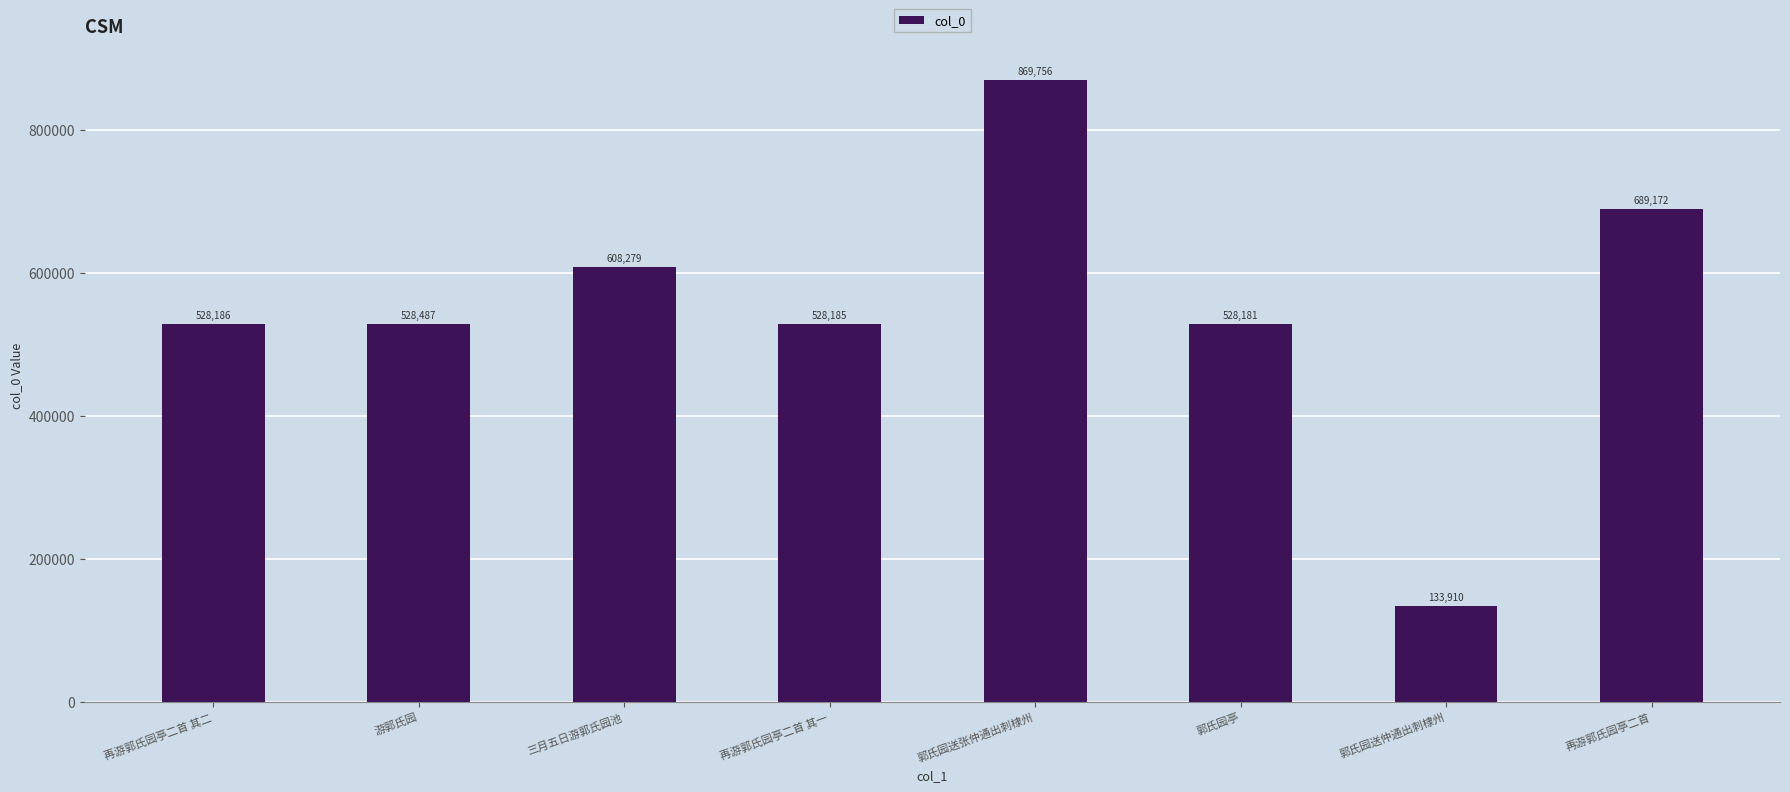

How many bars are there in total?

8